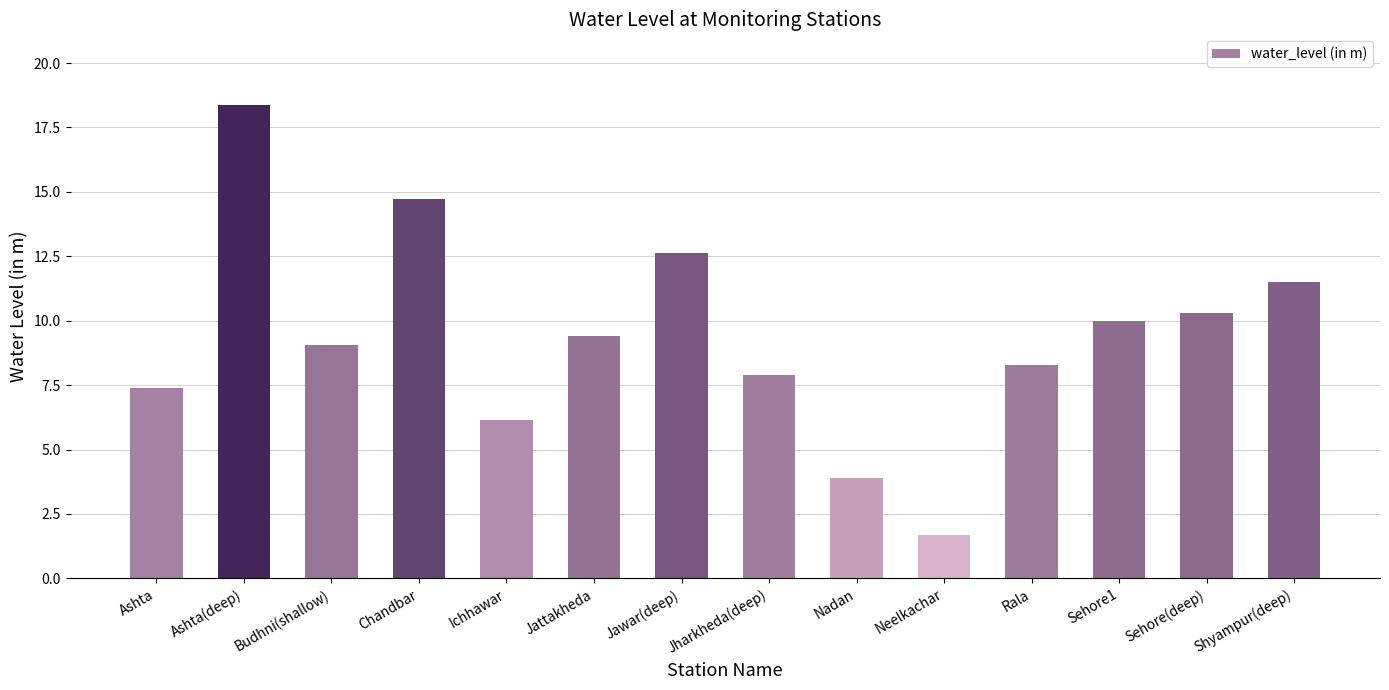

Count the number of categories in the chart.

14